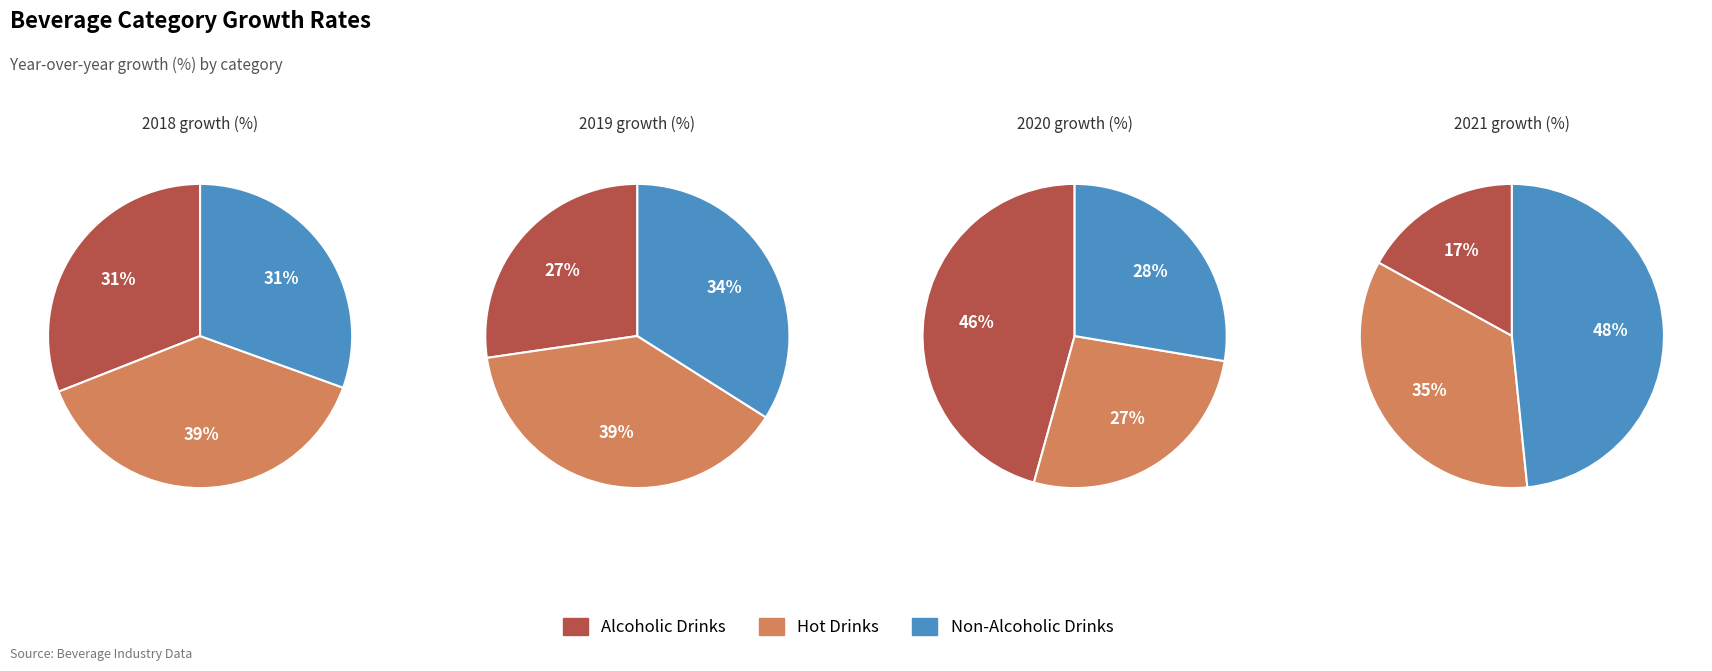

What percentage is the Non-Alcoholic Drinks slice, to the nearest percent?

48%